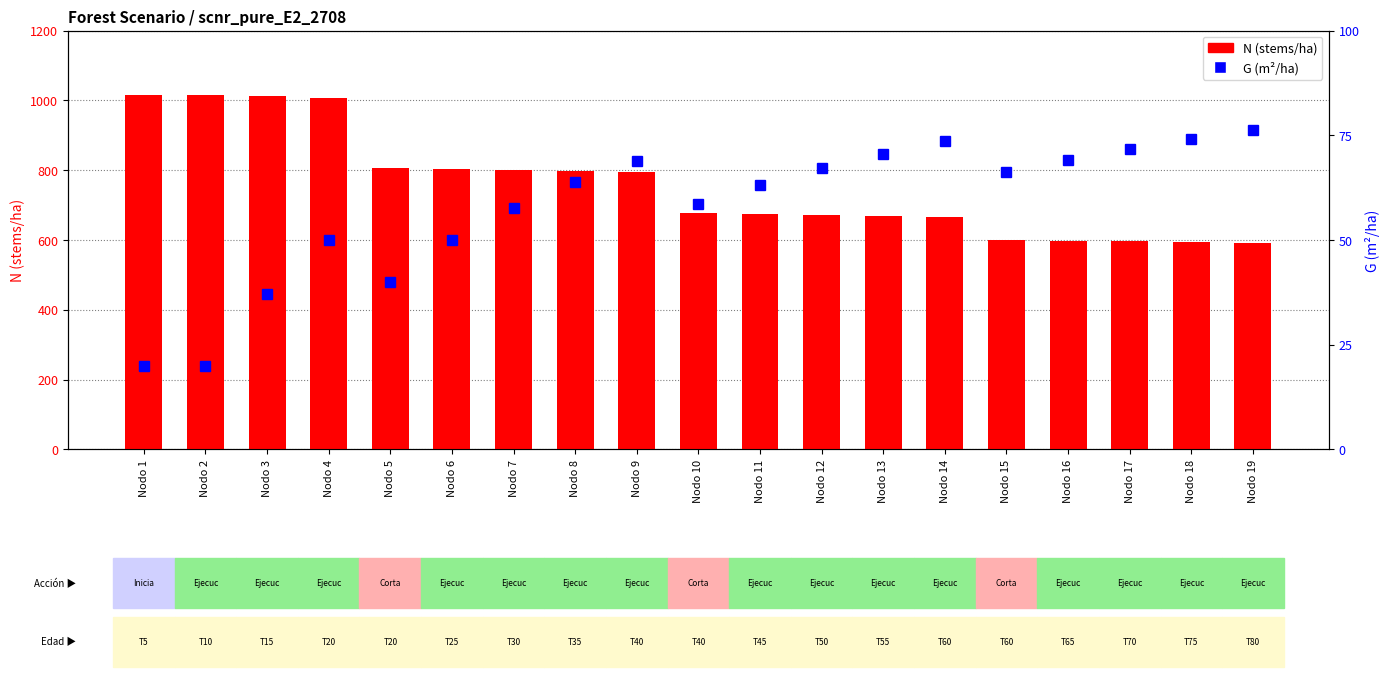

Reading right to left, extract all data points from this chart.

N (stems/ha): 591.9	594.0	596.0	598.1	600.1	666.8	669.1	671.5	673.8	676.1	795.4	798.2	800.9	803.7	806.5	1008.1	1011.6	1015.0	1015.0
G (m²/ha): 76.2	74.1	71.8	69.2	66.3	73.6	70.6	67.2	63.2	58.5	68.8	63.8	57.6	49.9	40.0	50.1	37.2	19.8	19.8